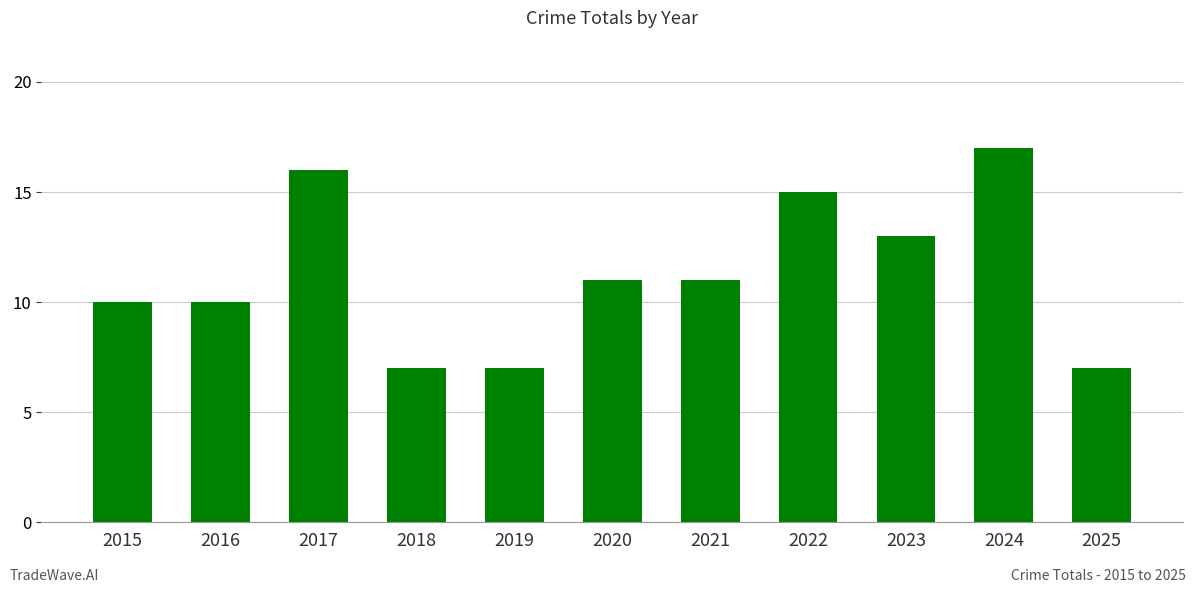

Approximately how many times larger is the value at 2018 compared to 2016?

0.7